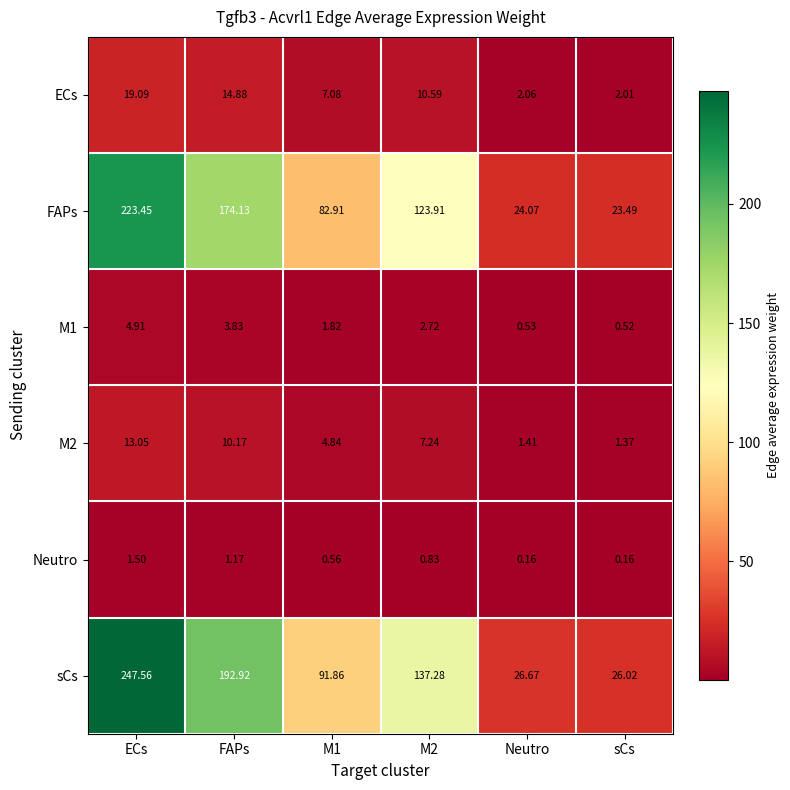

What is the total value across all series at Neutro?

54.9